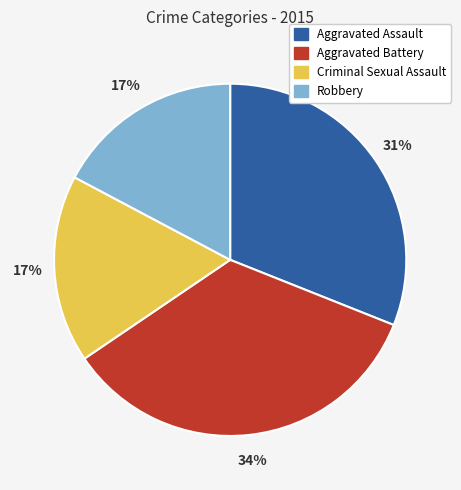

Does any single category account for the majority?

No